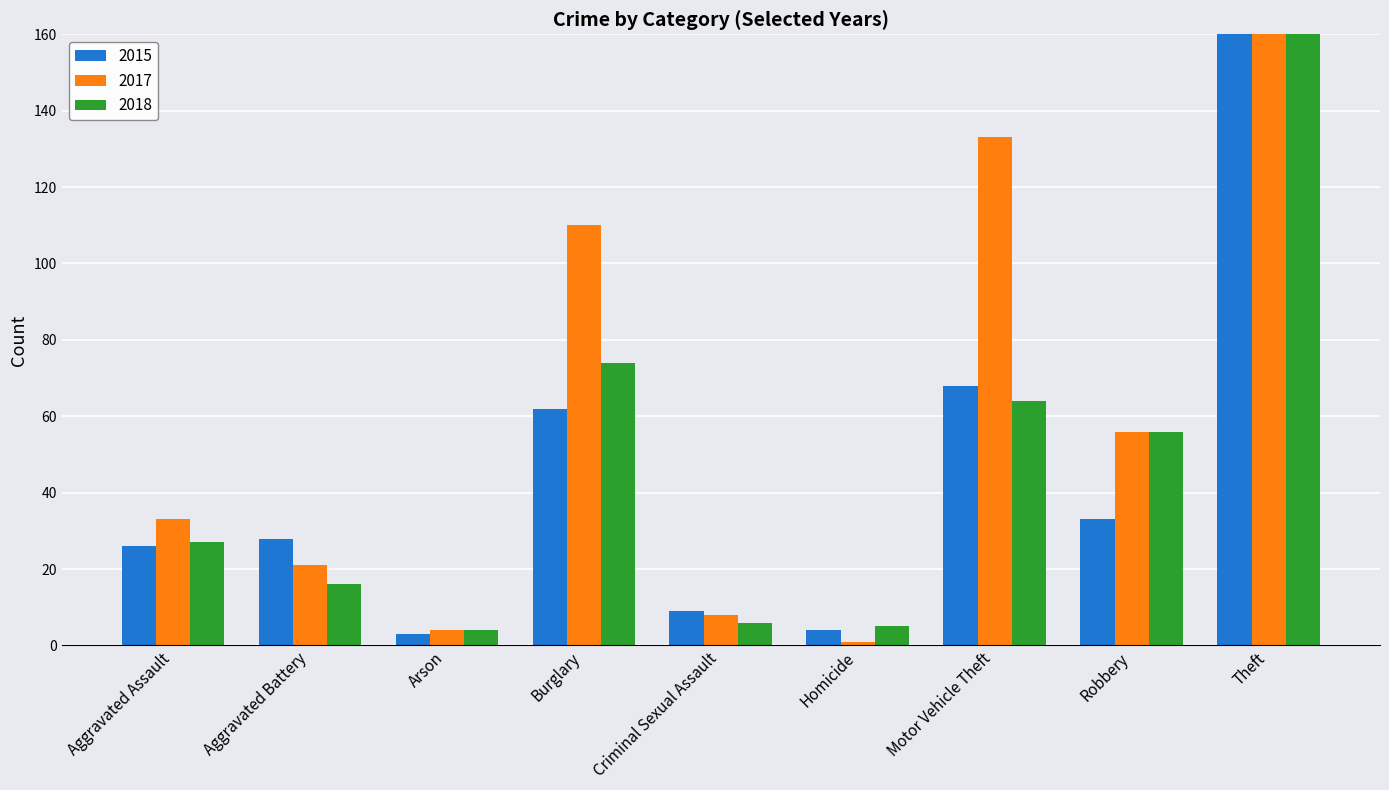

What is the total value across all series at Burglary?

246